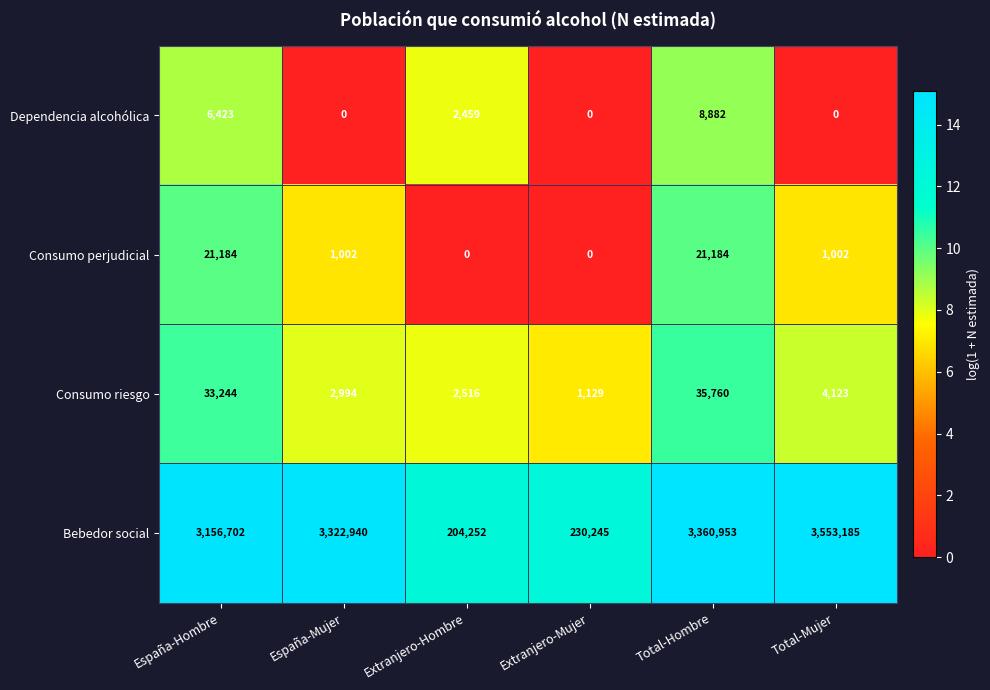

At how many categories does at least one series exceed 8?

6